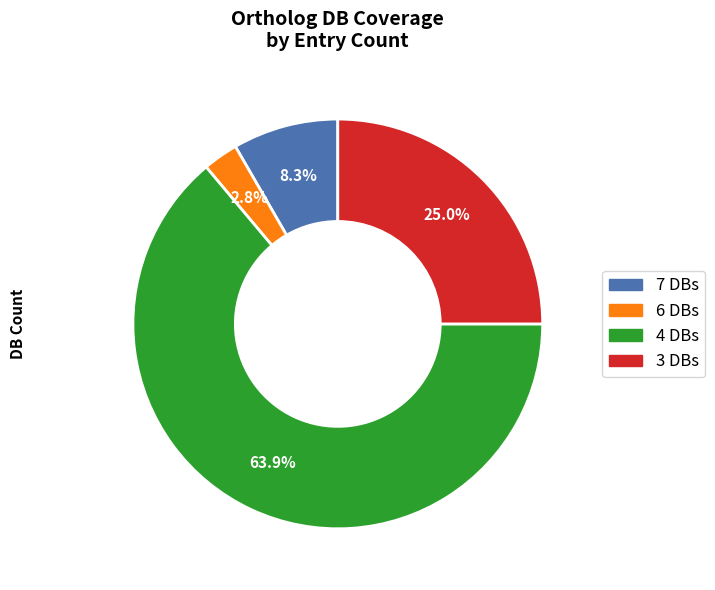

Is there any slice that represents more than half of the pie?

Yes